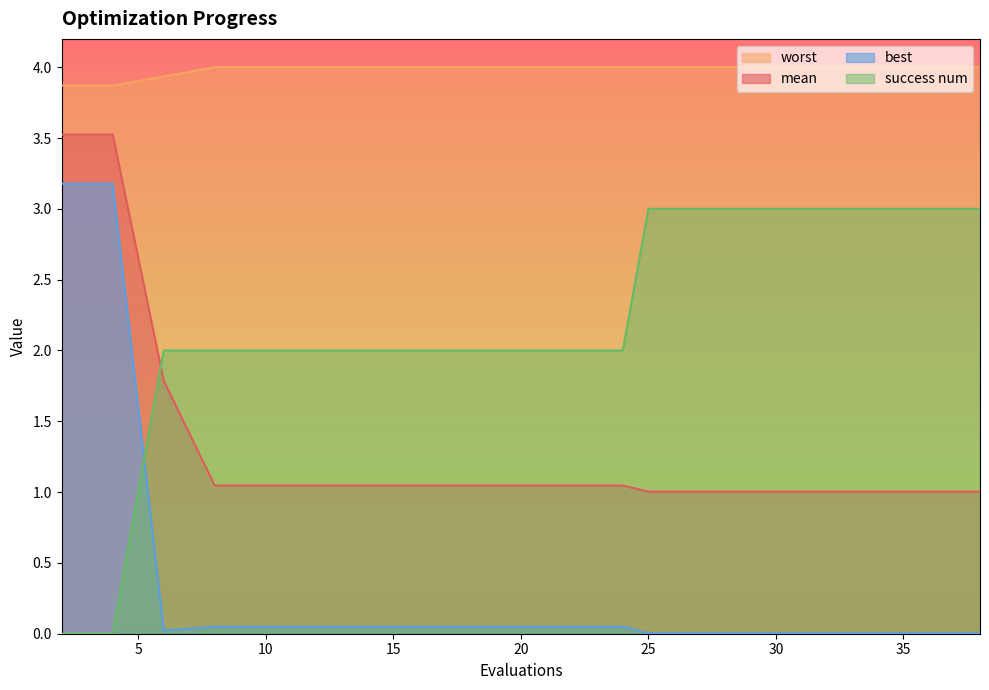

Is it true that mean equals 1.7 at 29?

False